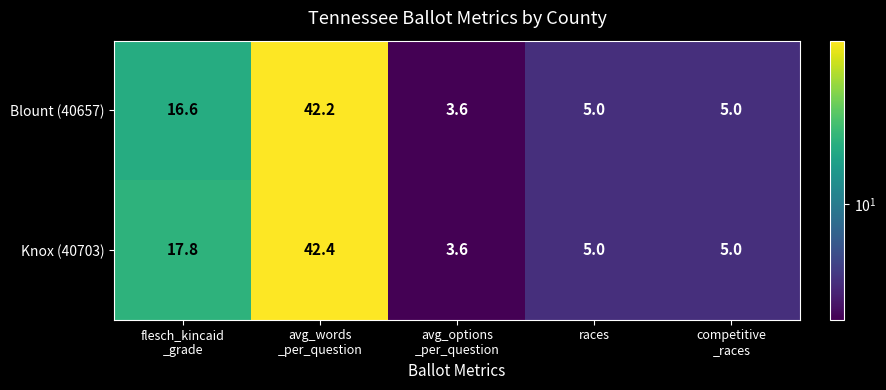

The value of Blount (40657) at races is 5.0. True or false?

True